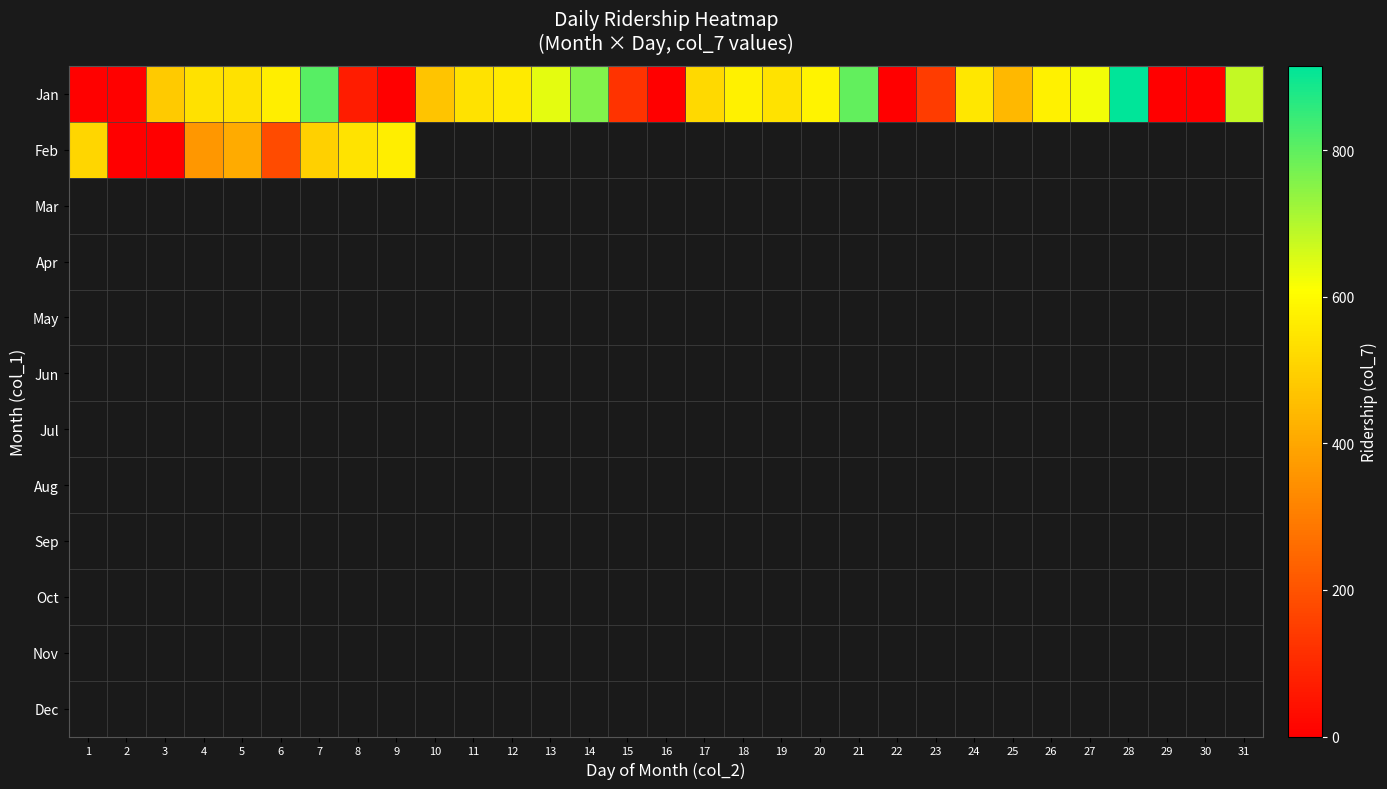

Which series has the widest spread of values?

Jan